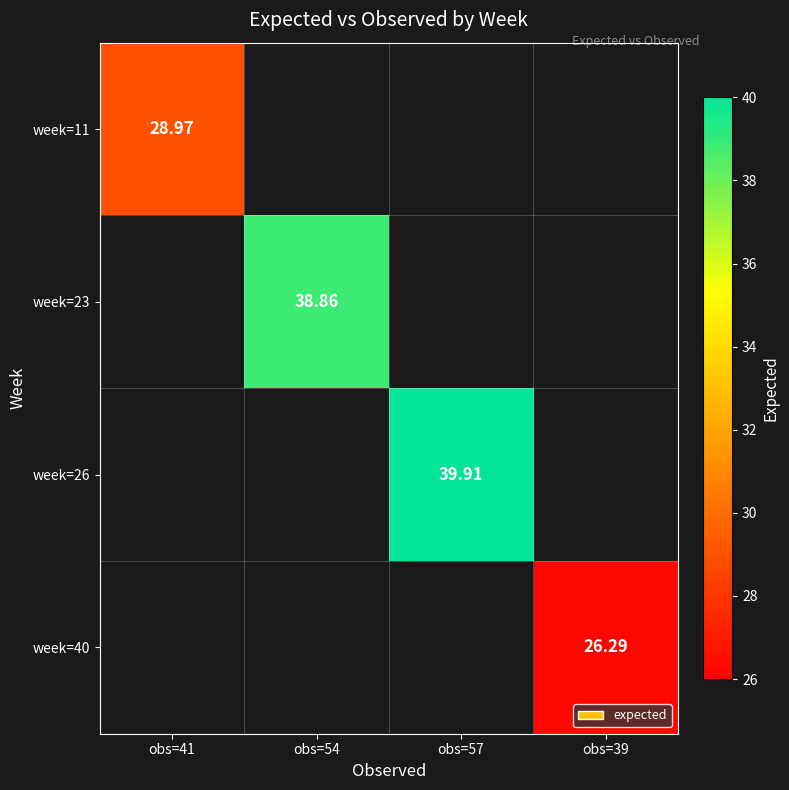

What is the minimum value shown in the chart?

26.3